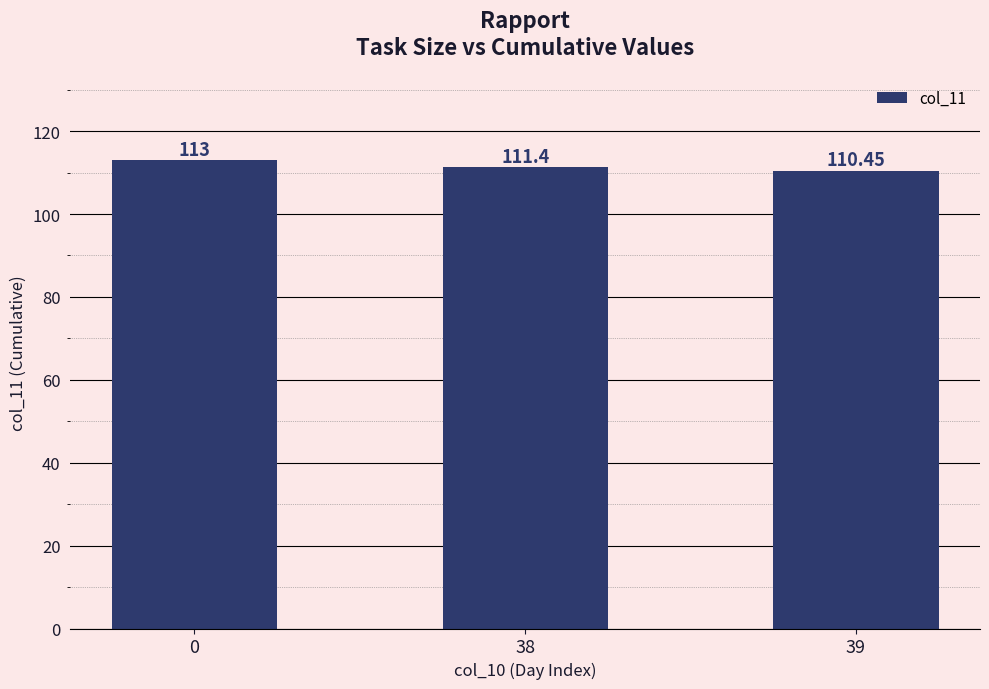

Count the number of values greater than 111.

2